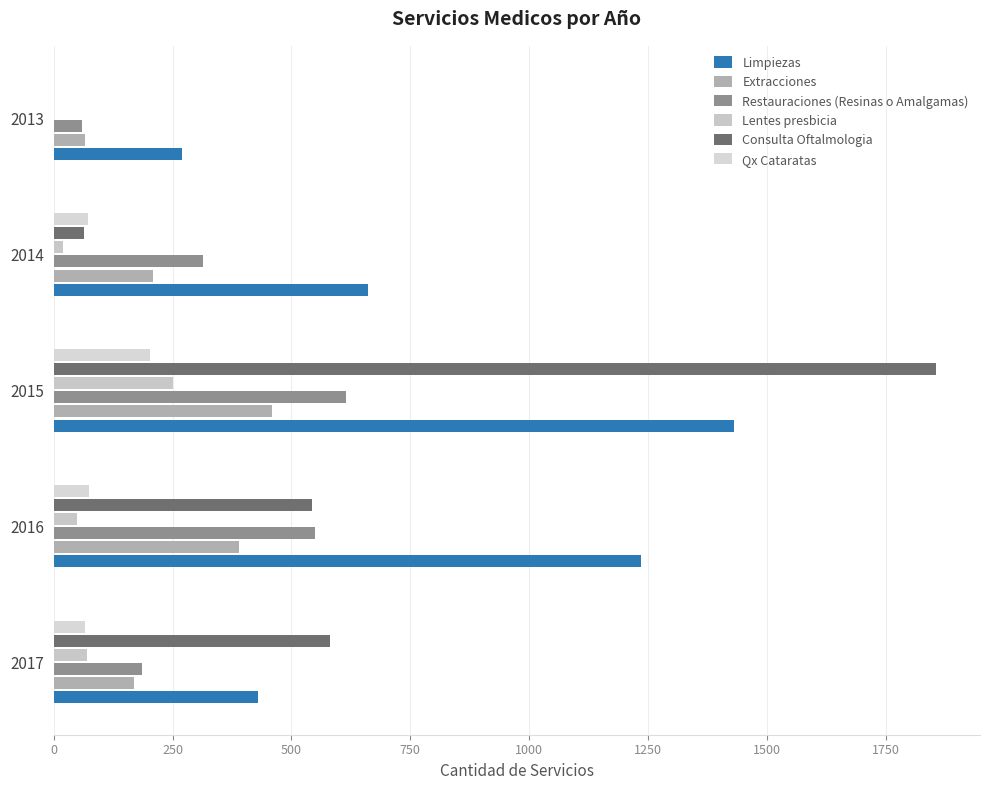

Count the number of categories in the chart.

5